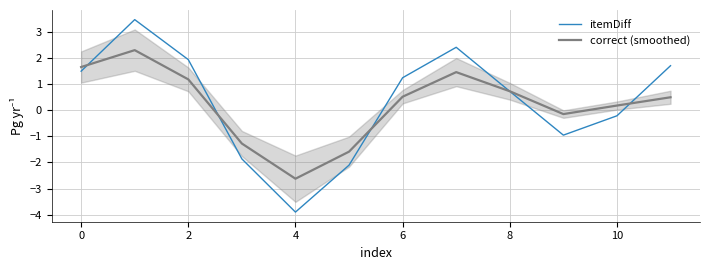

Rank the series by their average value, from lowest to highest.

correct (smoothed), itemDiff